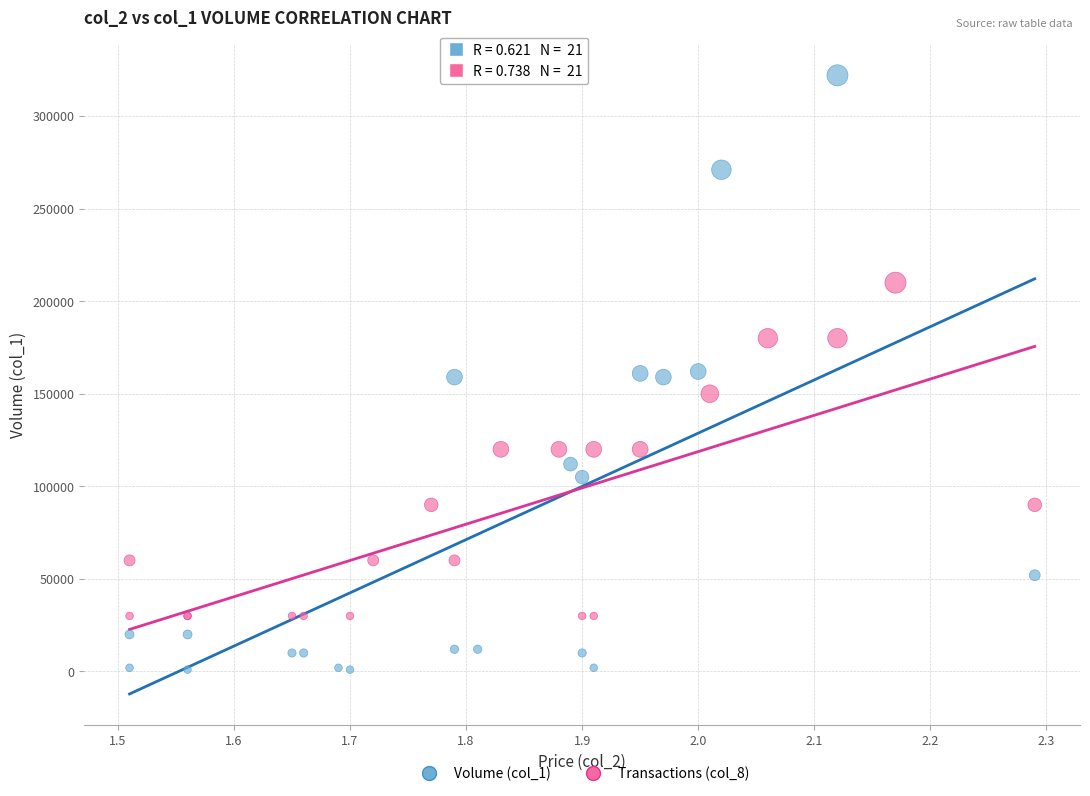

Which series reaches the maximum Y coordinate?

Volume (col_1)